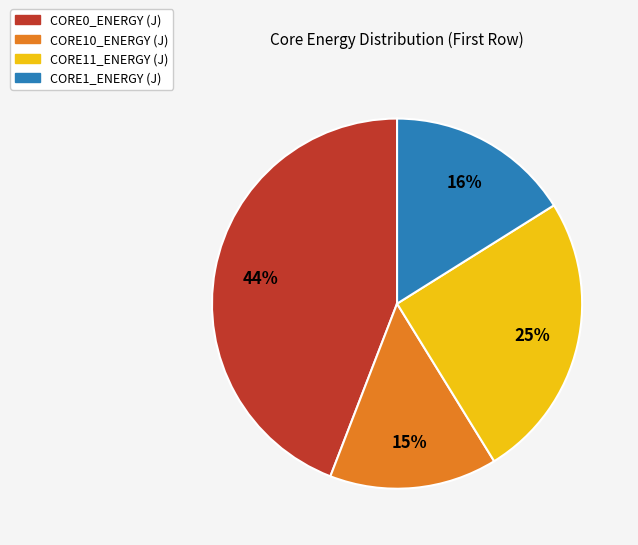

Combined, do CORE10_ENERGY (J) and CORE1_ENERGY (J) account for over 50%?

No